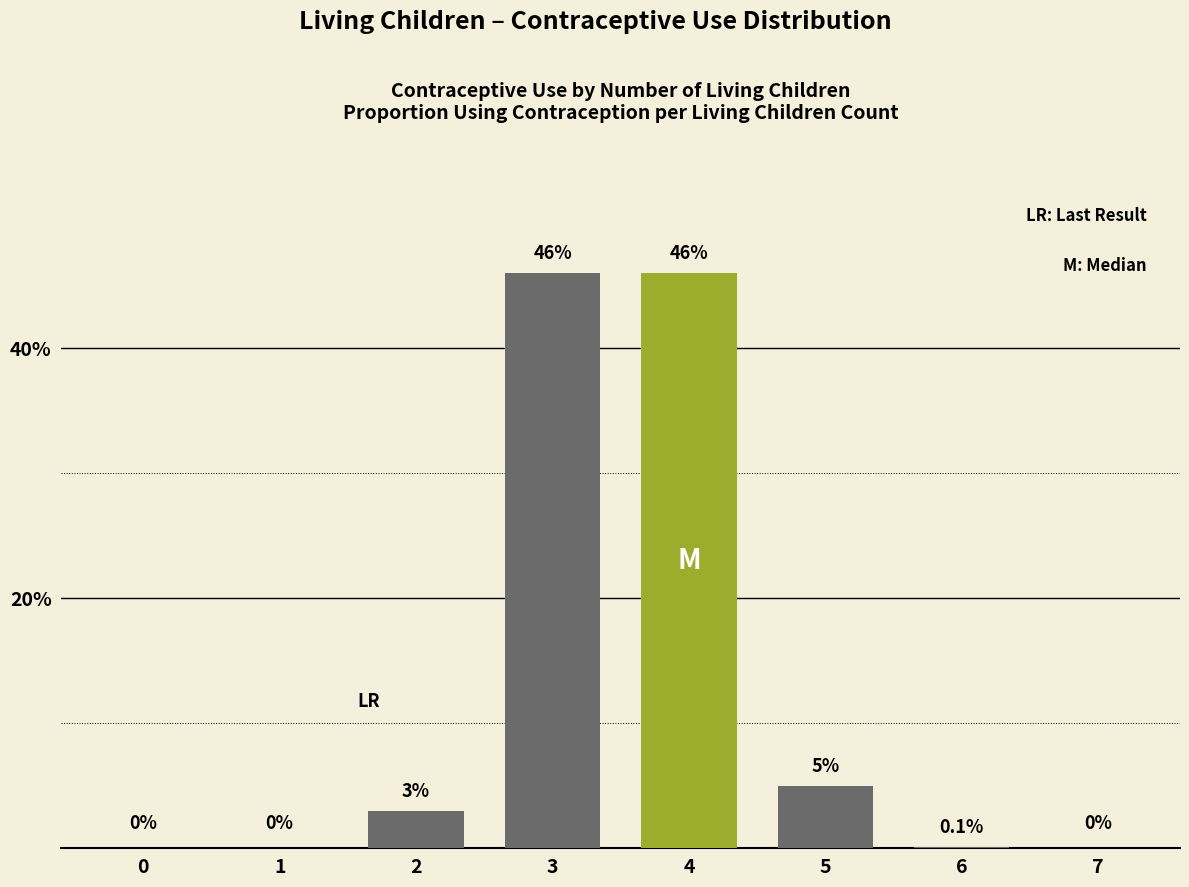

What is the maximum value shown in the chart?

46.0